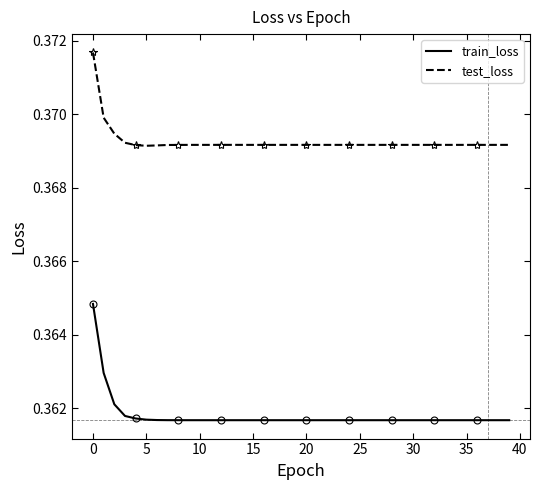

Is this an area chart (filled region under the line)?

No